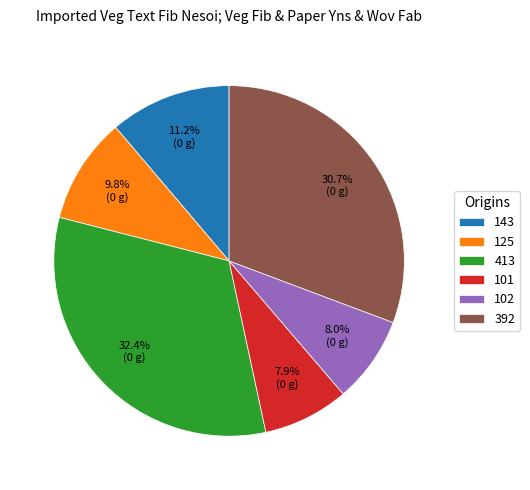

To the nearest percent, what portion does 102 represent?

8%